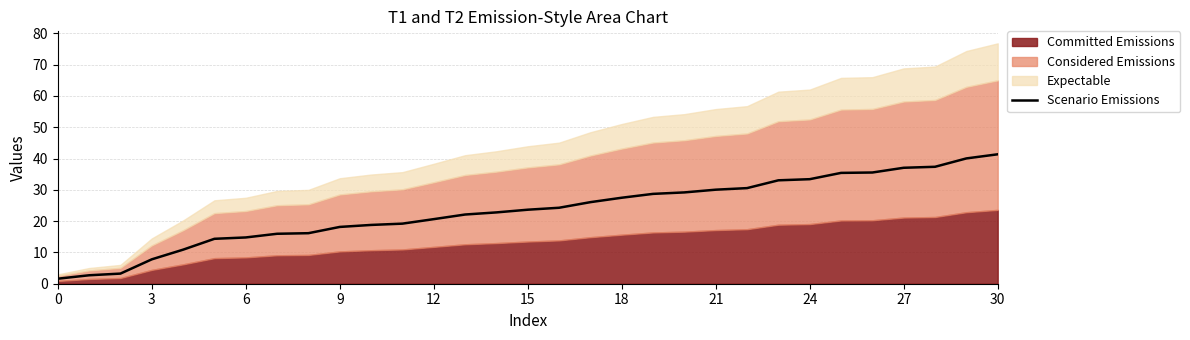

Is it true that Scenario Emissions equals 17.8 at 18?

False